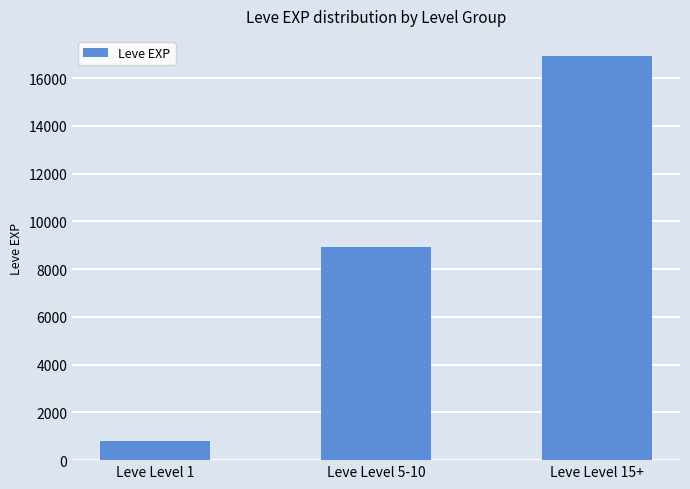

How many values are between 800 and 16920?

3